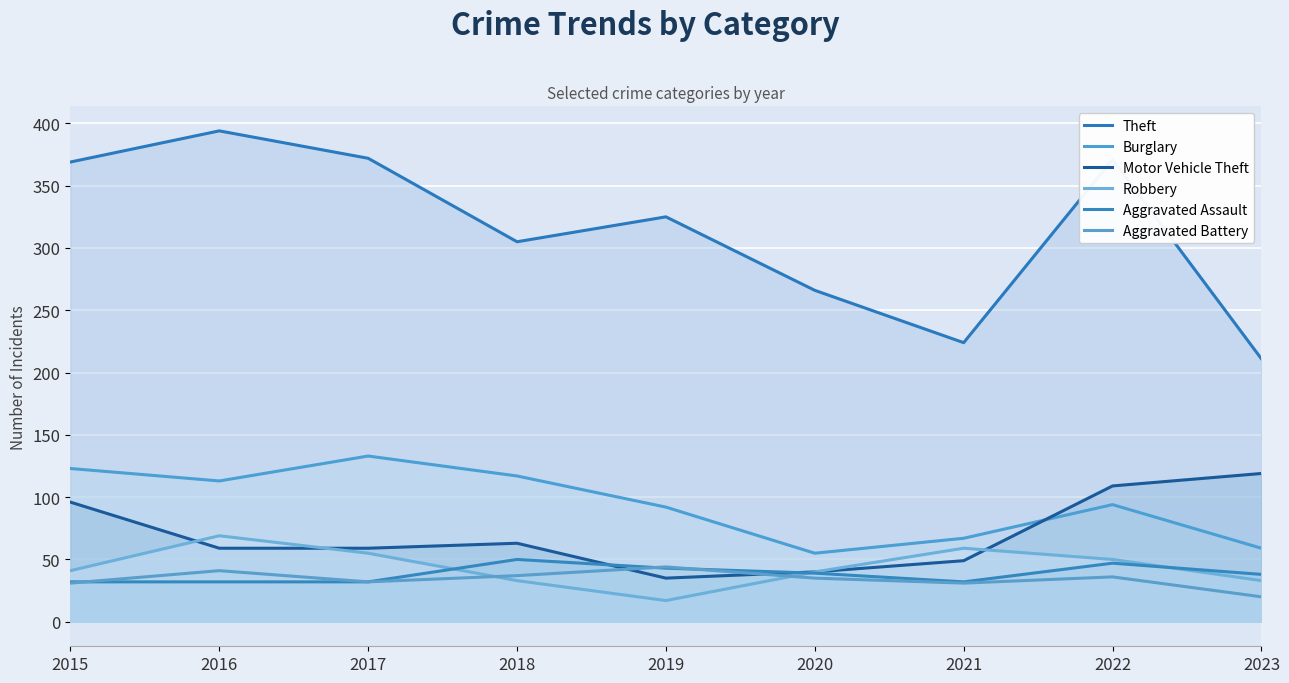

How many data points in Motor Vehicle Theft are above 59?

4